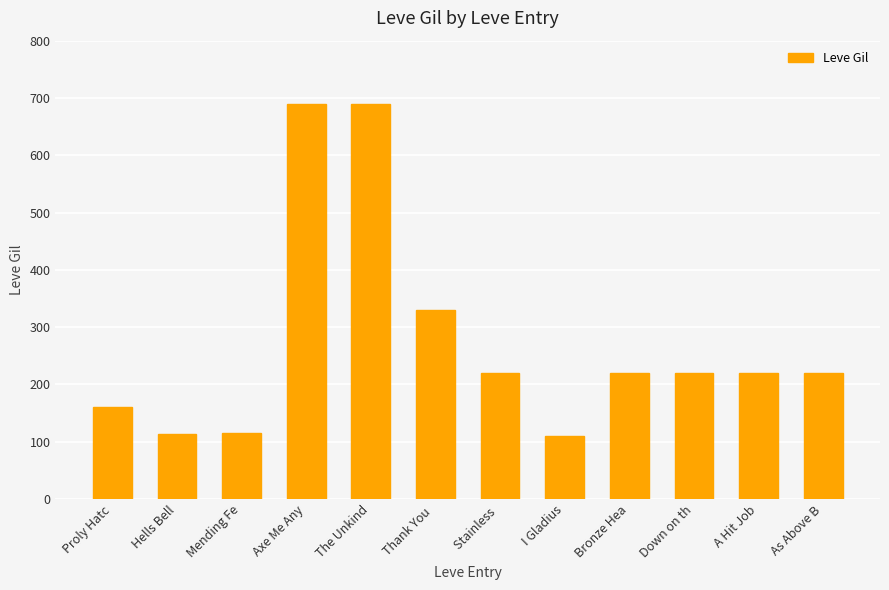

What is the maximum value shown in the chart?

690